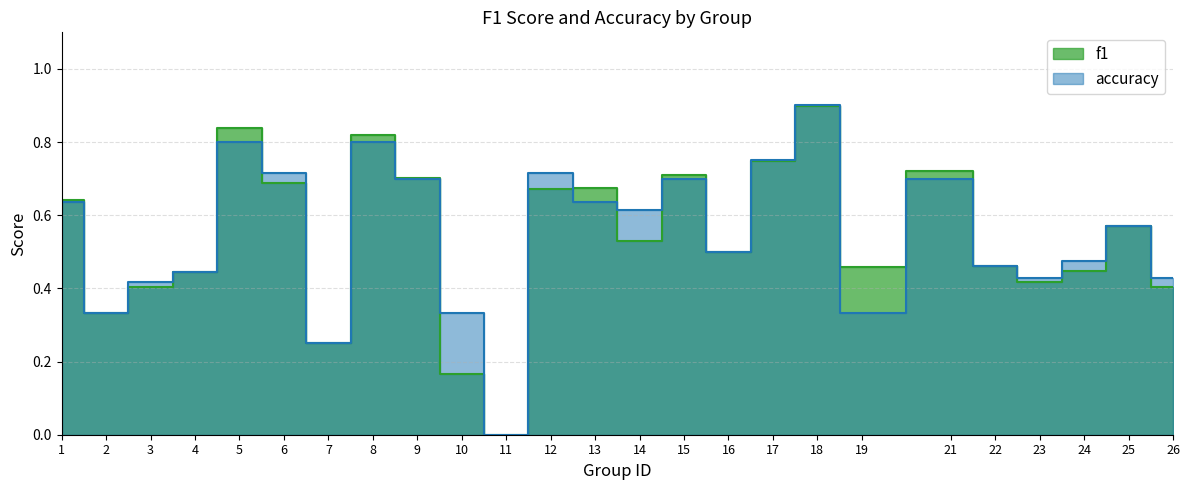

Which series changed the most between 2 and 26?

accuracy